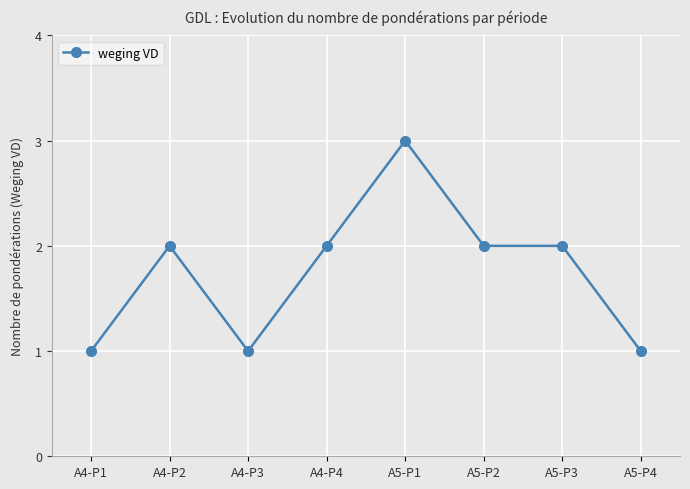

Count the number of data series in this chart.

1